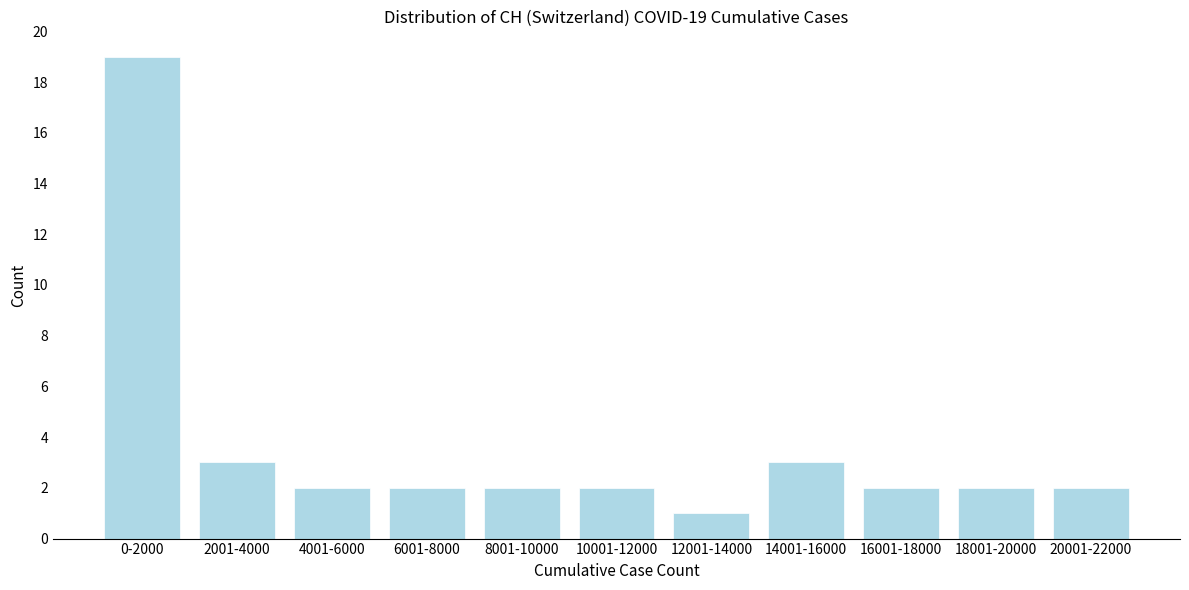

Reading right to left, extract all data points from this chart.

2	2	2	3	1	2	2	2	2	3	19